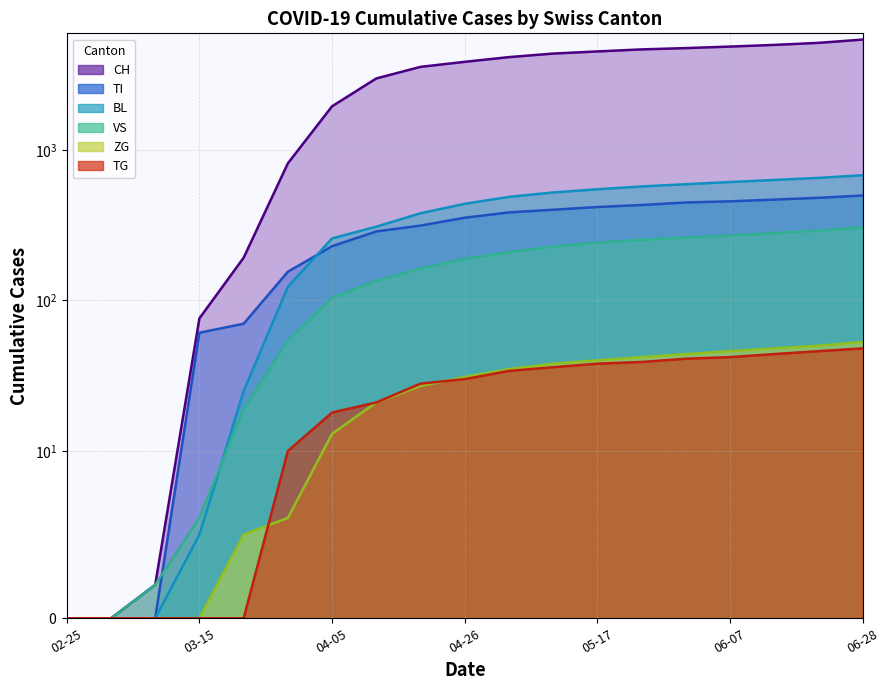

What is the difference between the maximum and minimum values in the TI series?

497